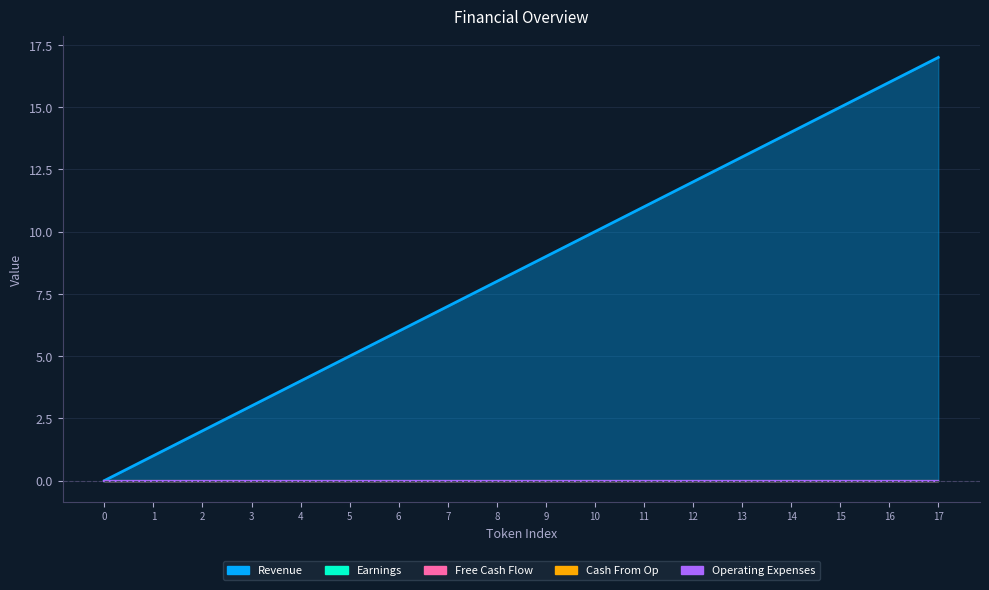

Reading left to right, extract all data points from this chart.

Revenue: 0	1	2	3	4	5	6	7	8	9	10	11	12	13	14	15	16	17
Earnings: 0	0	0	0	0	0	0	0	0	0	0	0	0	0	0	0	0	0
Free Cash Flow: 0	0	0	0	0	0	0	0	0	0	0	0	0	0	0	0	0	0
Cash From Op: 0	0	0	0	0	0	0	0	0	0	0	0	0	0	0	0	0	0
Operating Expenses: 0	0	0	0	0	0	0	0	0	0	0	0	0	0	0	0	0	0